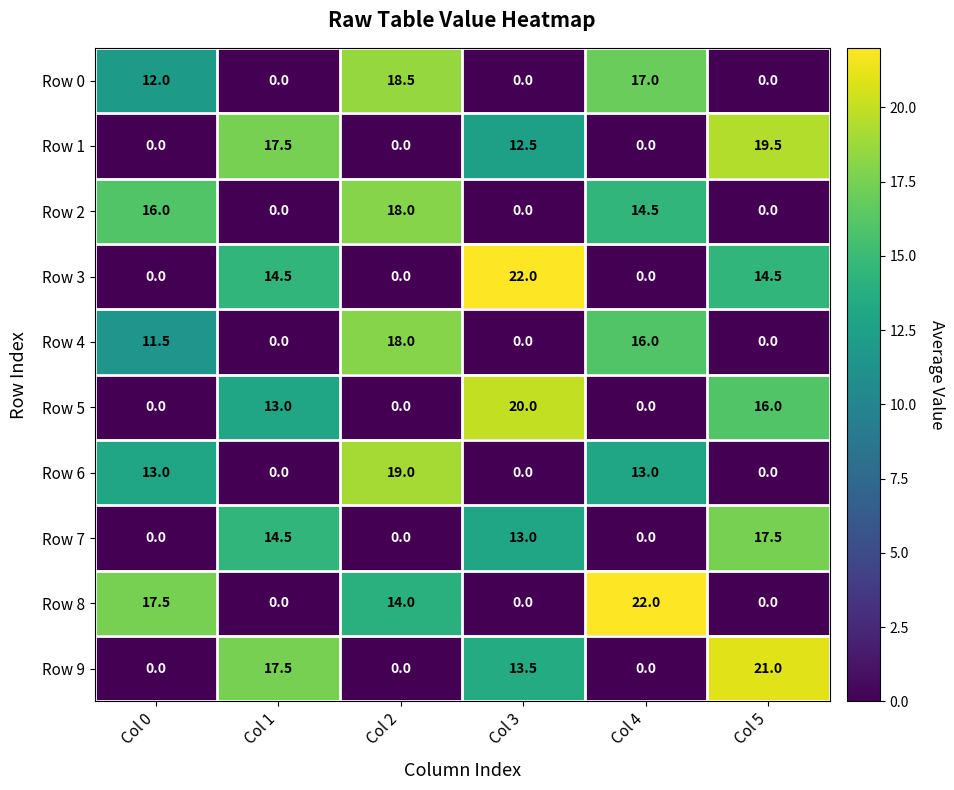

At how many categories does at least one series exceed 1?

6